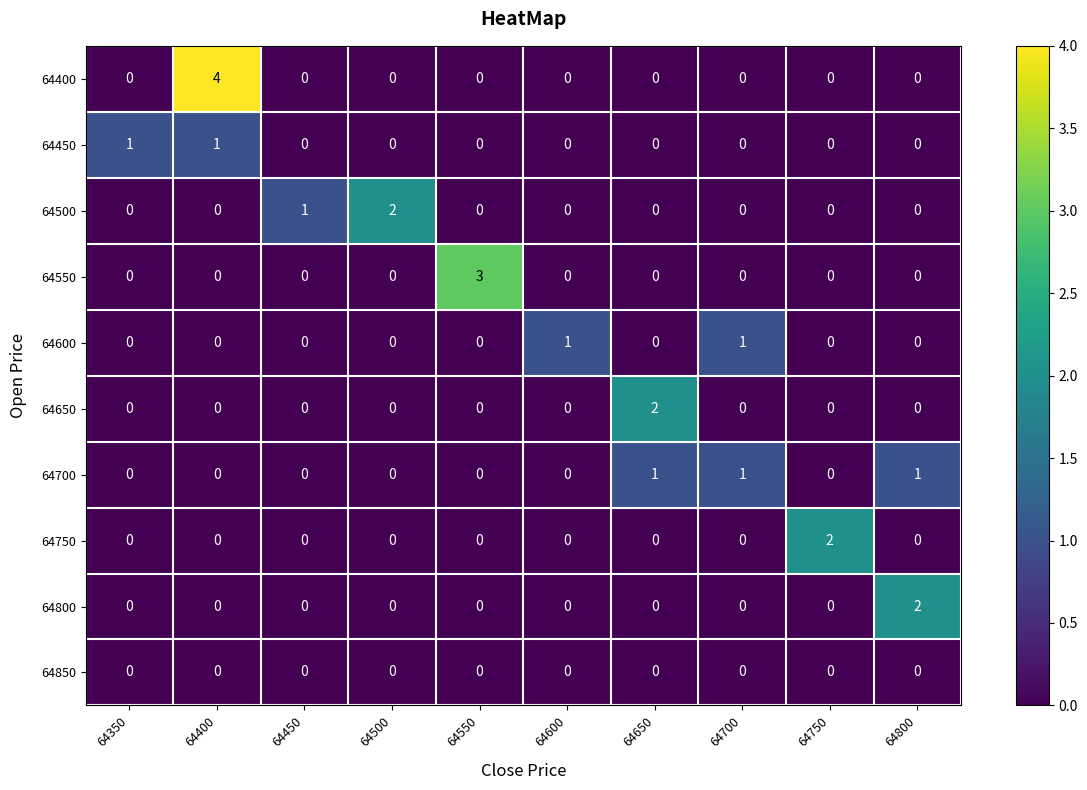

Which series has the widest spread of values?

64400